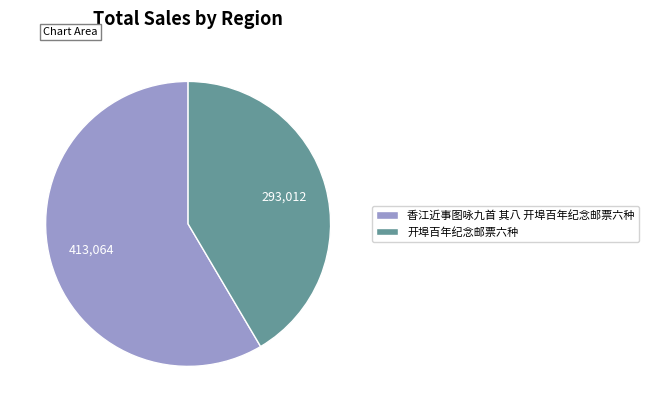

What is the ratio of the value at 开埠百年纪念邮票六种 to the value at 香江近事图咏九首 其八 开埠百年纪念邮票六种?

0.7